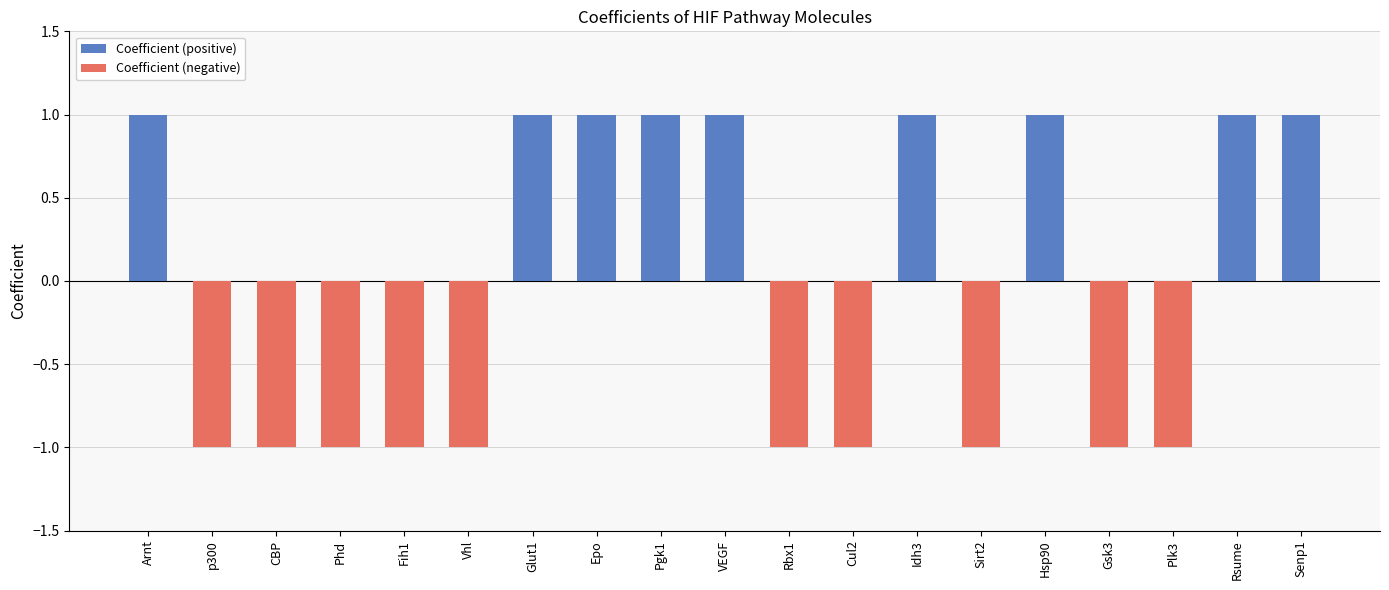

What is the label of the 4th bar from the right?

Gsk3